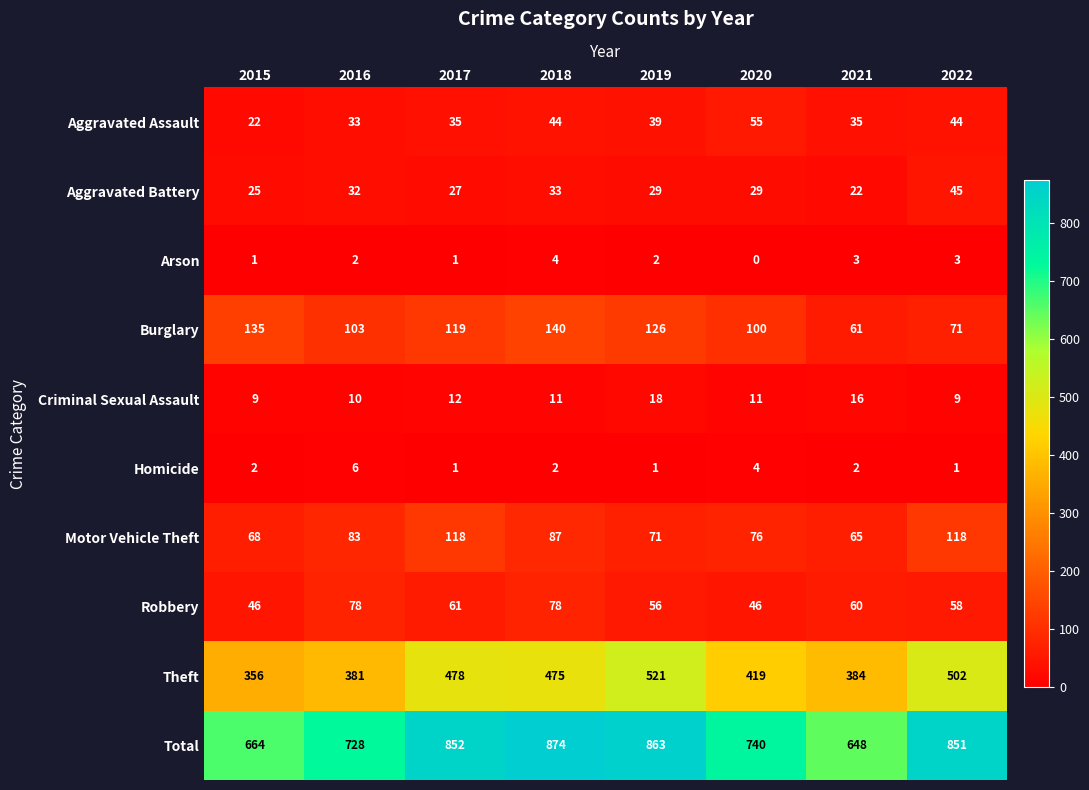

At which category is the sum across all series the highest?

2018